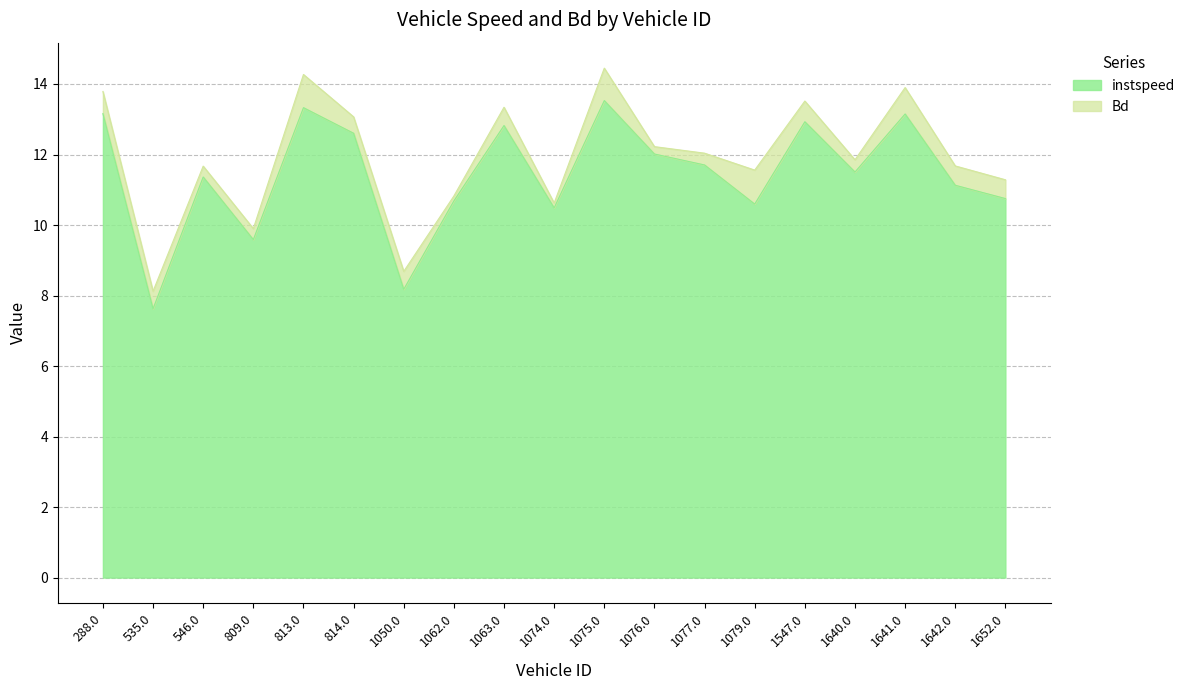

What is the maximum value shown in the chart?

13.5